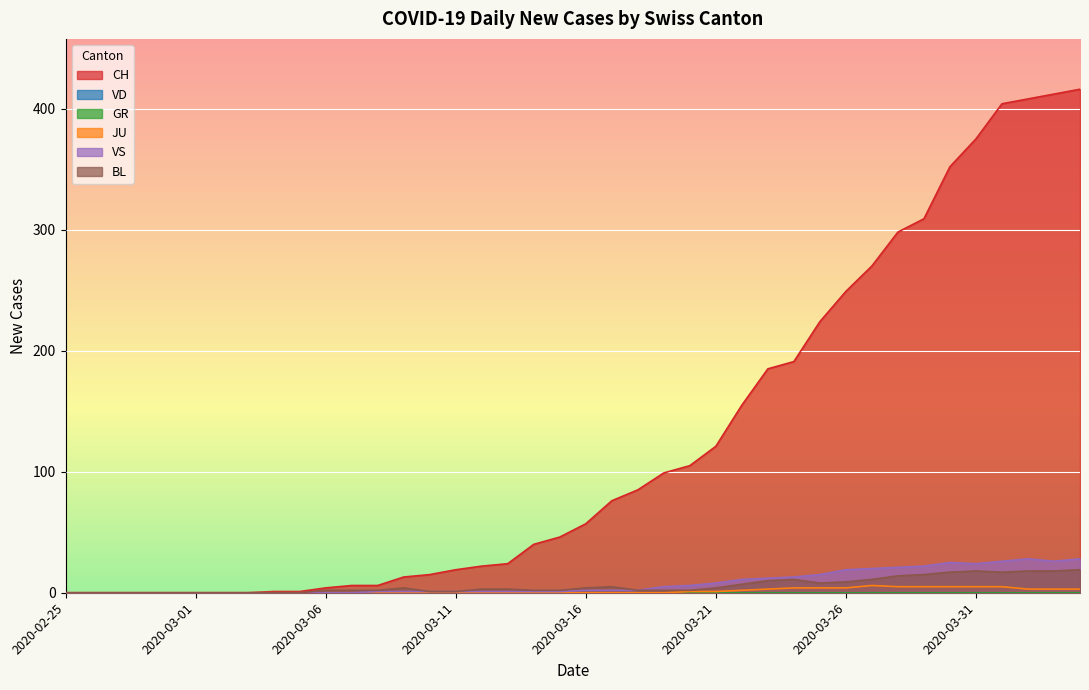

How many positive values does the JU series have?

16